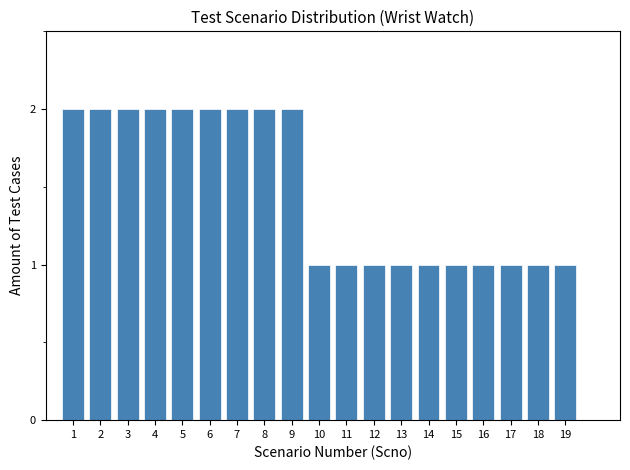

Reading right to left, what are all the values shown in this chart?

1	1	1	1	1	1	1	1	1	1	2	2	2	2	2	2	2	2	2